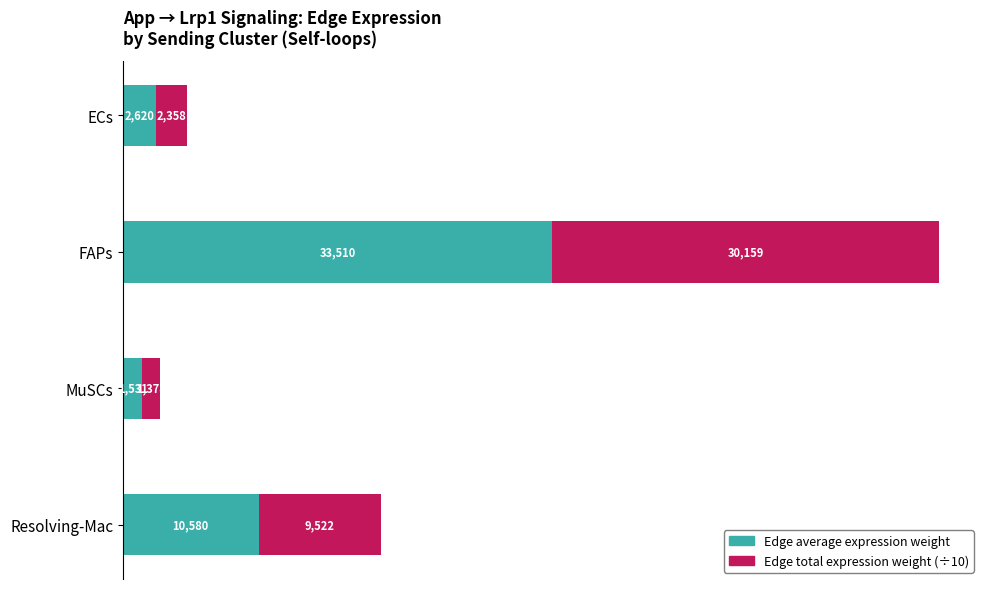

How many values in the Edge average expression weight series are below 10580?

2